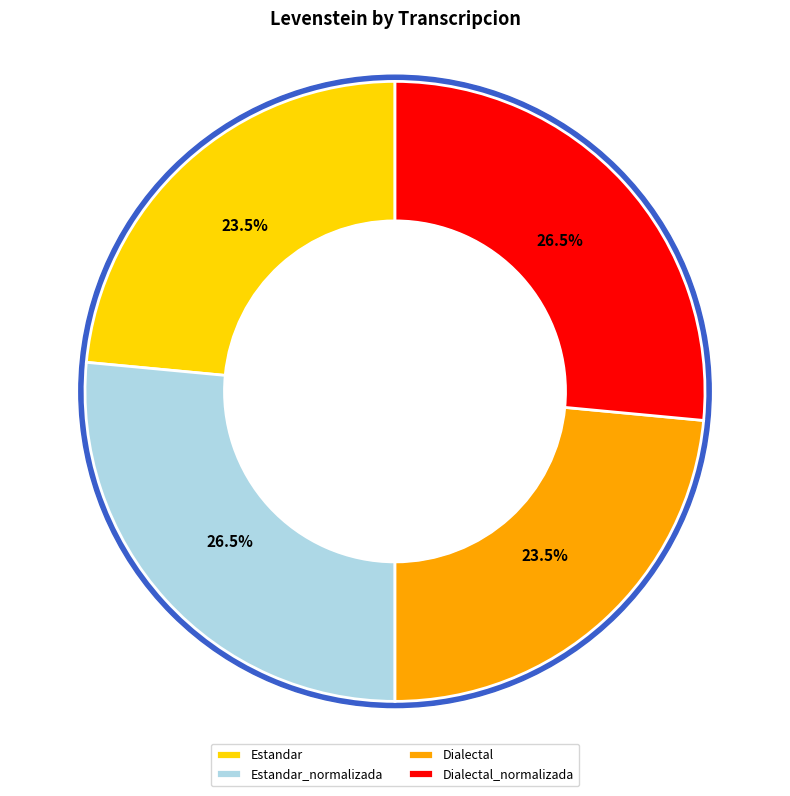

Is the sum of Estandar_normalizada and Dialectal greater than half?

No